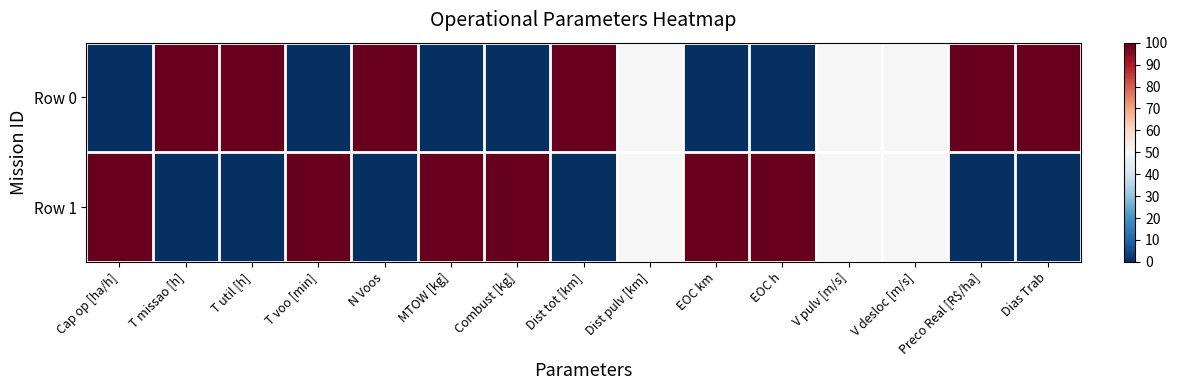

Reading right to left, list all the values displayed in this chart.

Row 0: Dias Trab=100	Preco Real [R$/ha]=100	V desloc [m/s]=50	V pulv [m/s]=50	EOC h=0	EOC km=0	Dist pulv [km]=50	Dist tot [km]=100	Combust [kg]=0	MTOW [kg]=0	N Voos=100	T voo [min]=0	T util [h]=100	T missao [h]=100	Cap op [ha/h]=0
Row 1: Dias Trab=0	Preco Real [R$/ha]=0	V desloc [m/s]=50	V pulv [m/s]=50	EOC h=100	EOC km=100	Dist pulv [km]=50	Dist tot [km]=0	Combust [kg]=100	MTOW [kg]=100	N Voos=0	T voo [min]=100	T util [h]=0	T missao [h]=0	Cap op [ha/h]=100